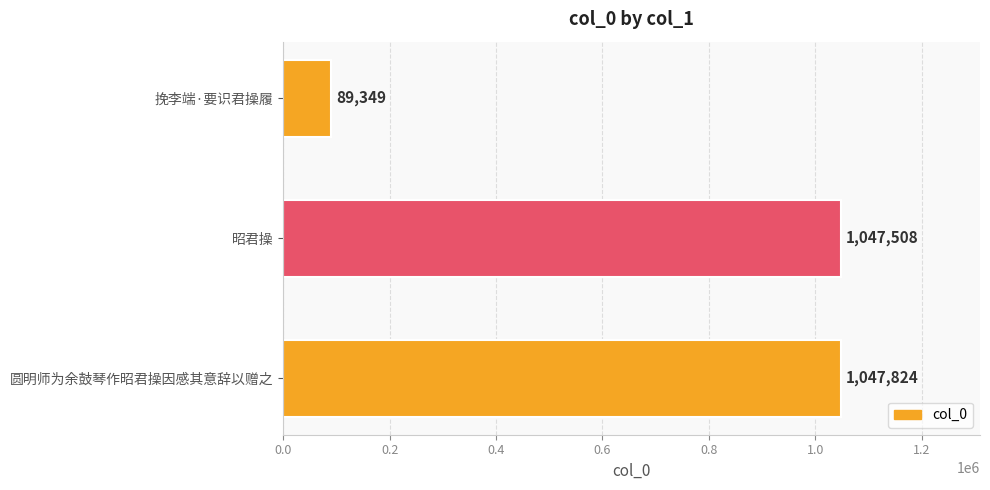

List the labels in order of value, smallest first.

挽李端·要识君操履, 昭君操, 圆明师为余鼓琴作昭君操因感其意辞以赠之